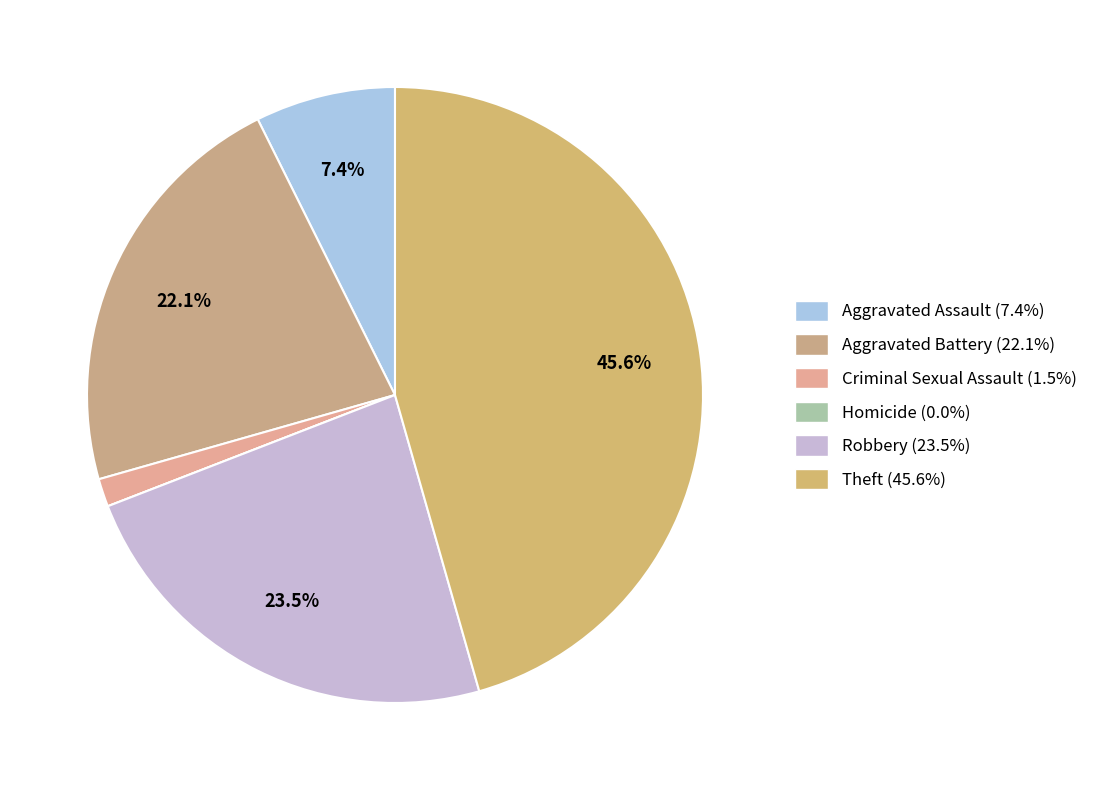

What percentage is the Theft slice, to the nearest percent?

46%